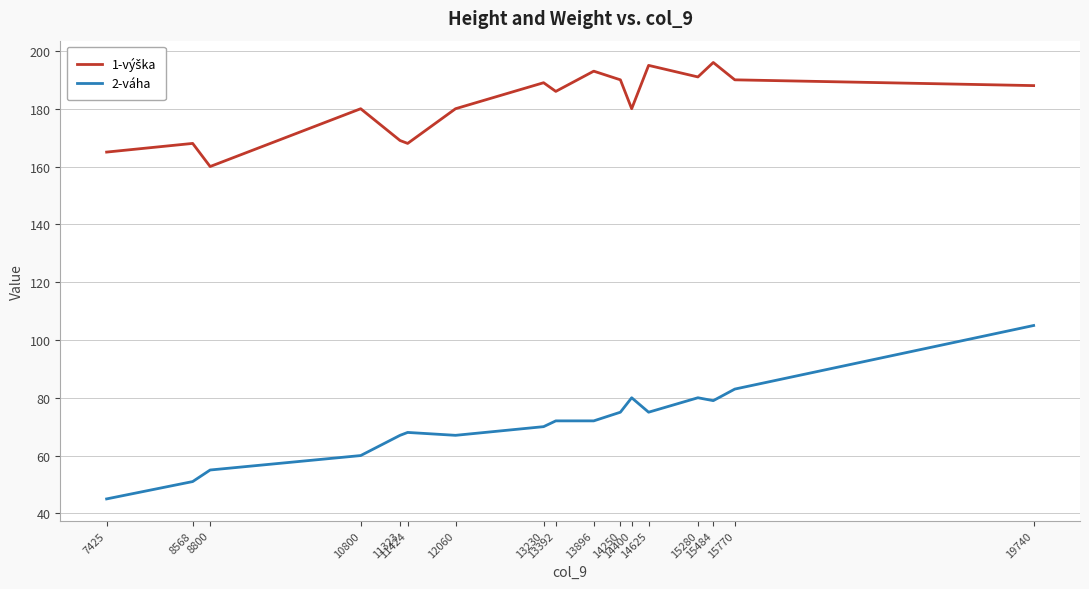

Does the chart have visible grid lines?

Yes